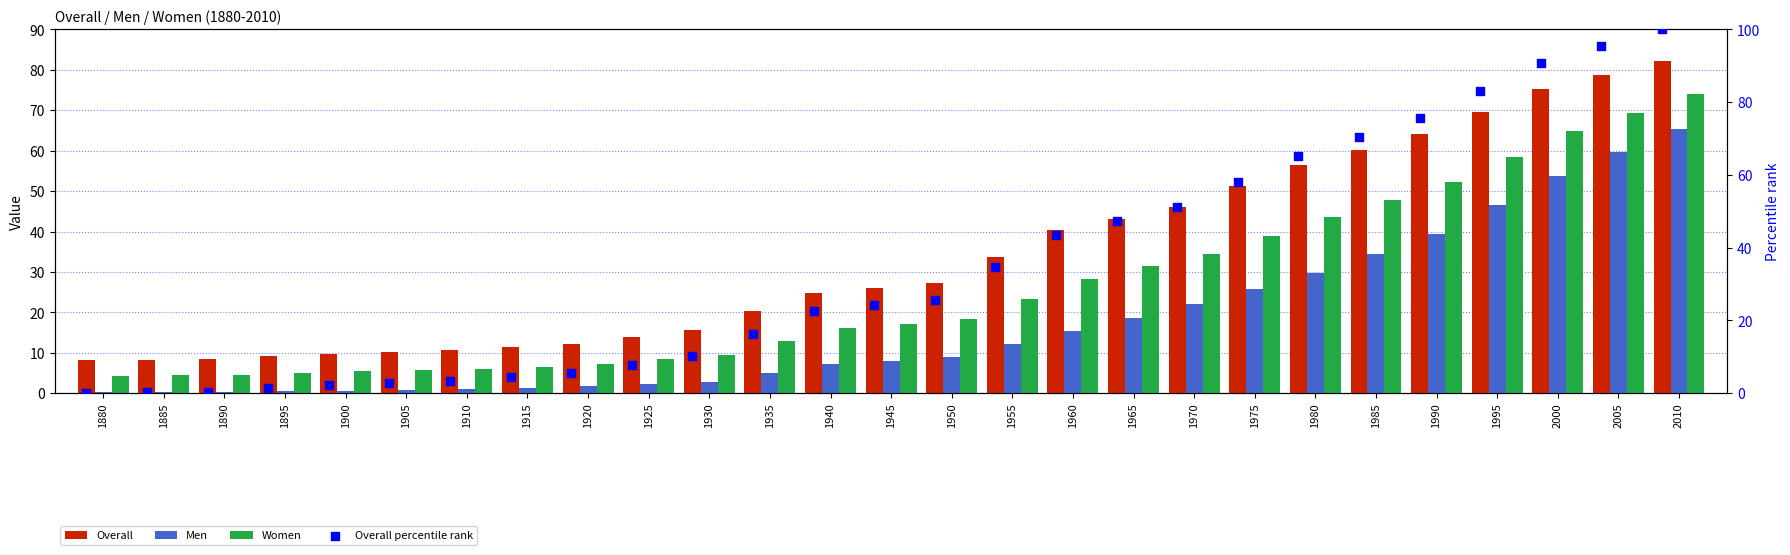

What is the total value across all series at 2000?

284.5